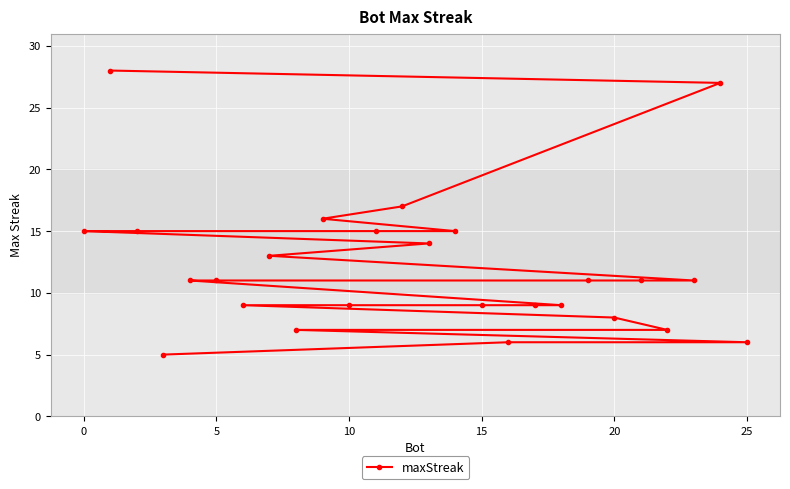

Does the chart display data point markers on the line(s)?

Yes